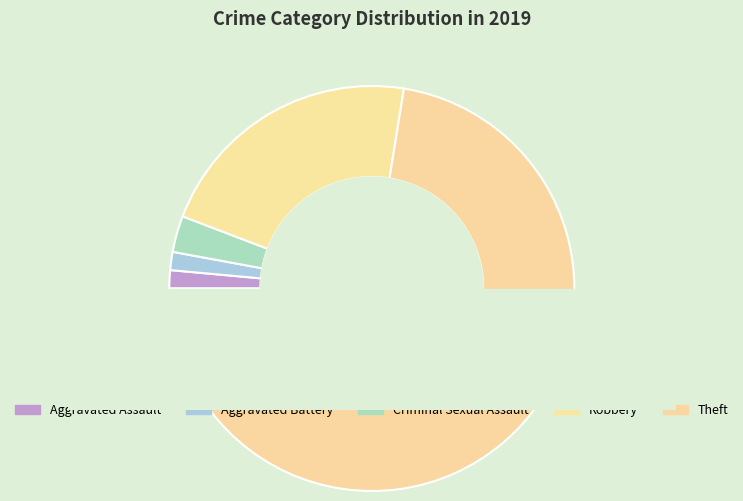

To the nearest percent, what is the difference between the Aggravated Assault and Theft slice percentages?

71%